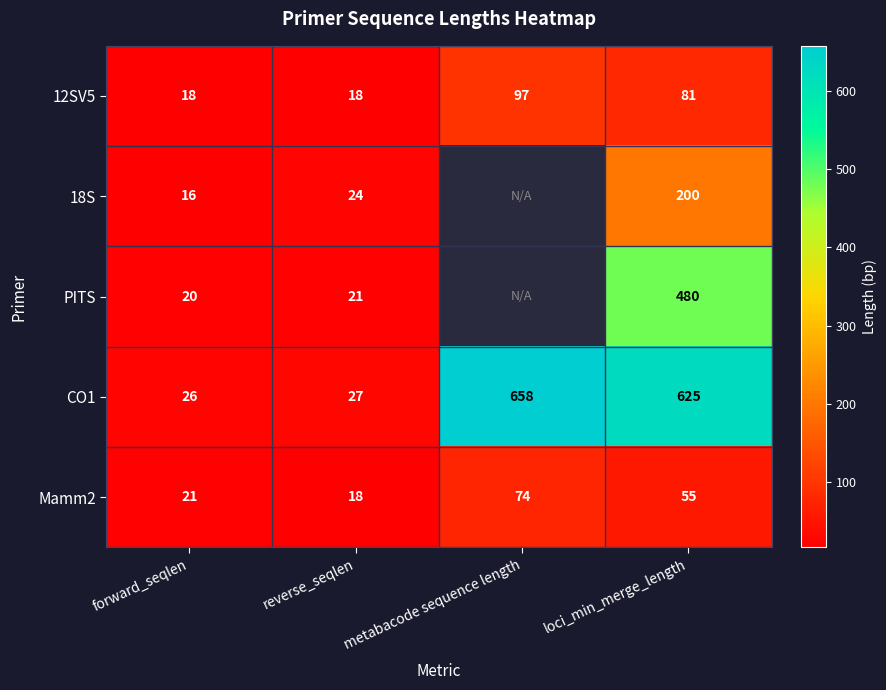

Where is 12SV5 nearest to the value 57?

loci_min_merge_length